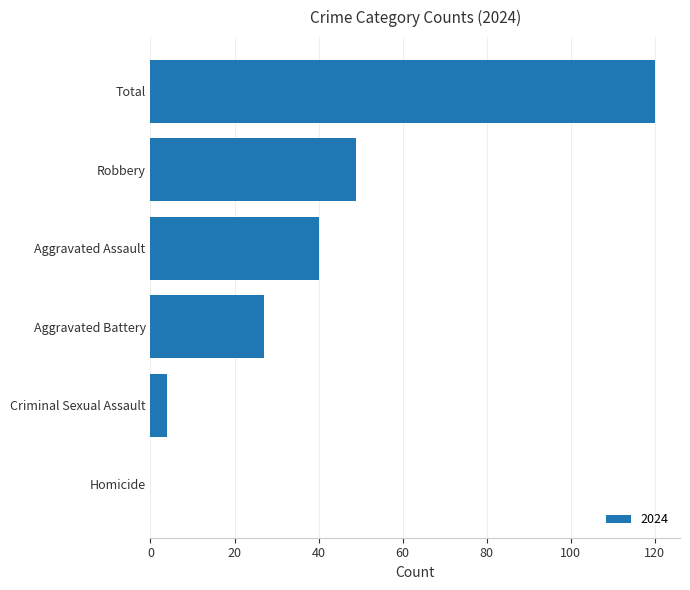

How many categories are shown in the chart?

6